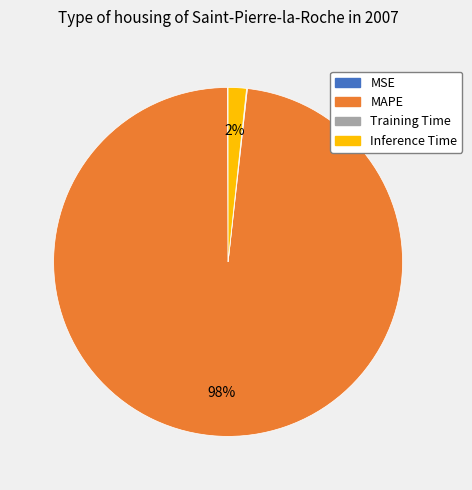

Which slice represents more than half of the pie?

MAPE